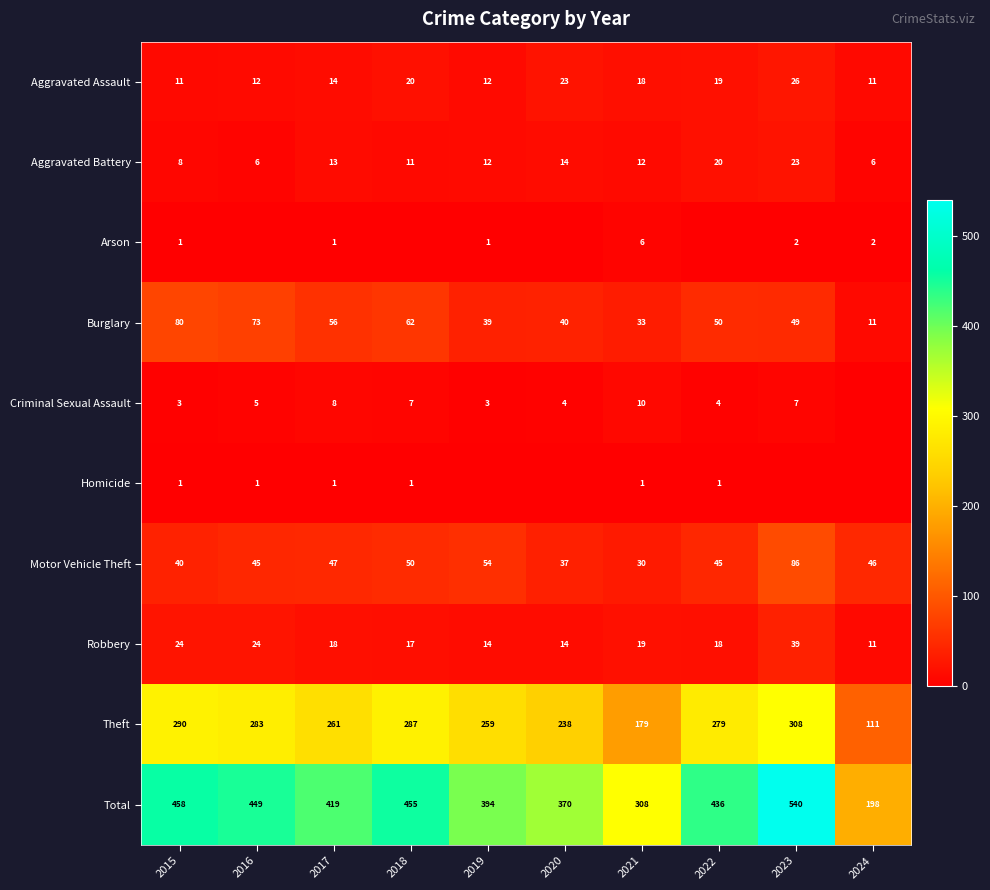

What is the maximum value for Motor Vehicle Theft?

86